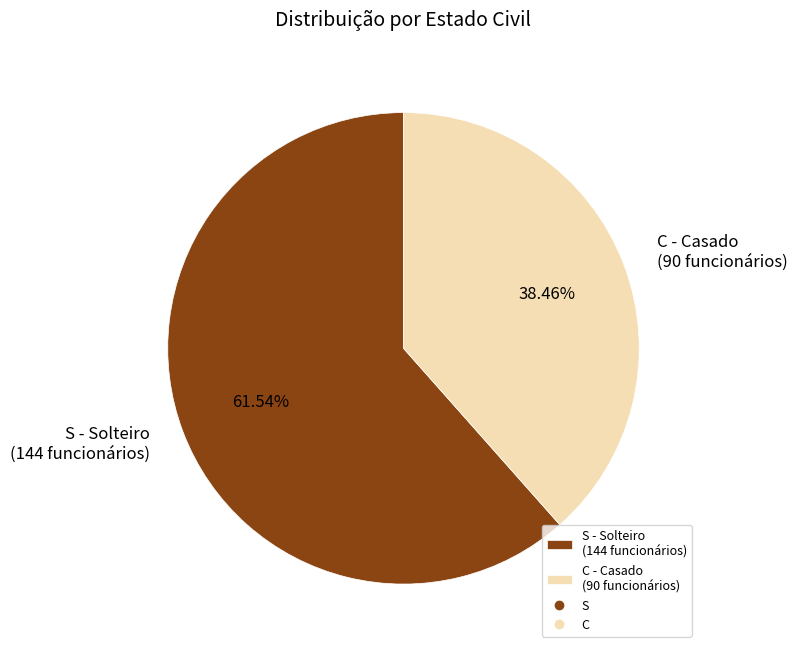

Which category has the biggest portion of the pie?

S